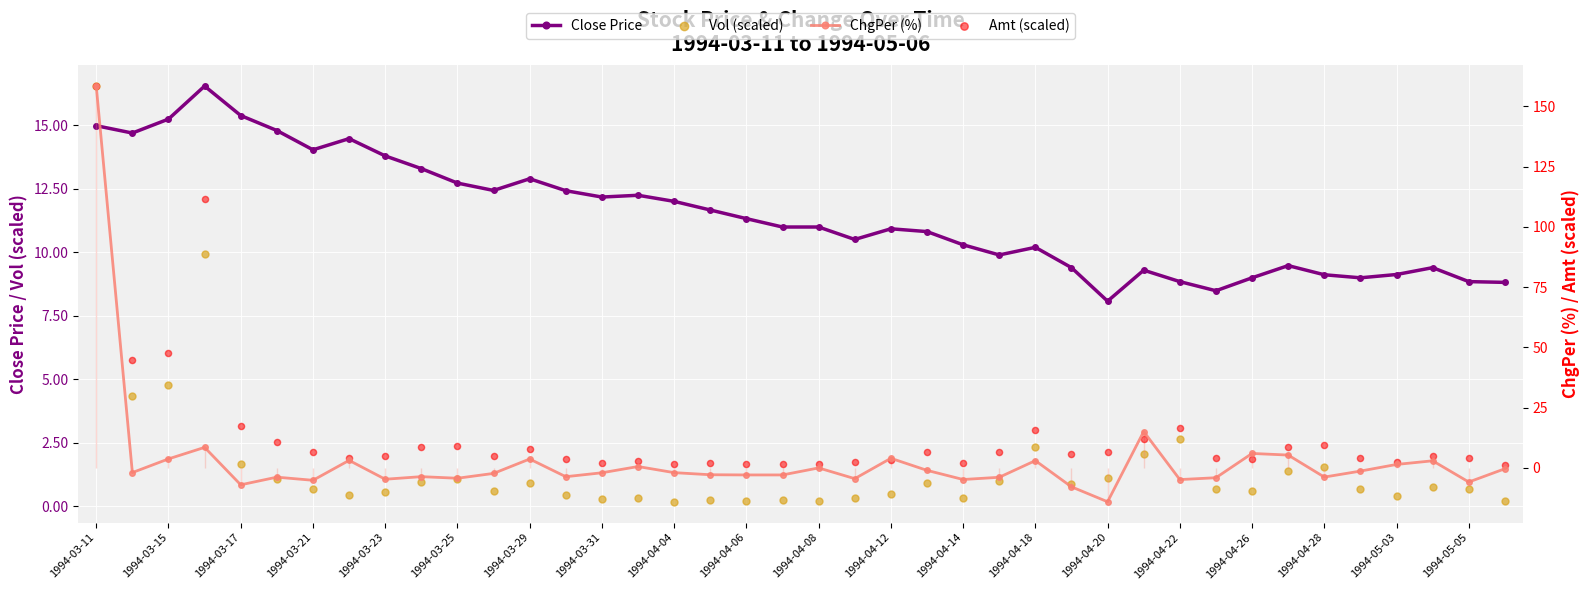

The value of Close Price at 1994-04-28 is 15.1. True or false?

False